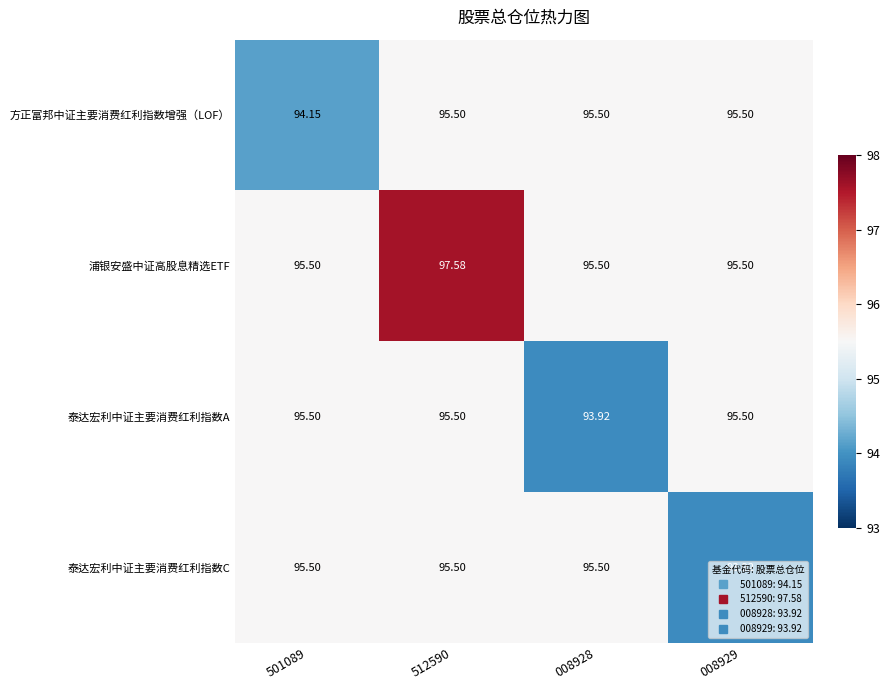

At how many categories does at least one series exceed 97?

1